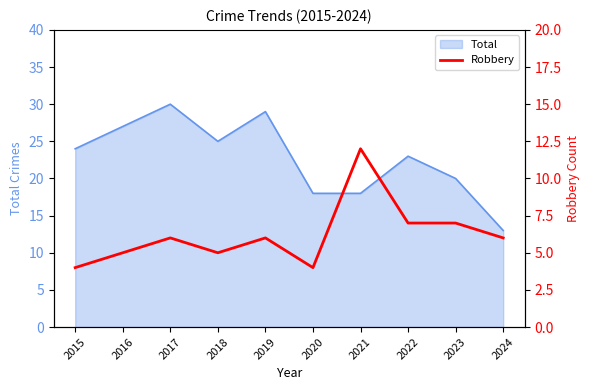

Which category has the highest value in the Total series?

2017